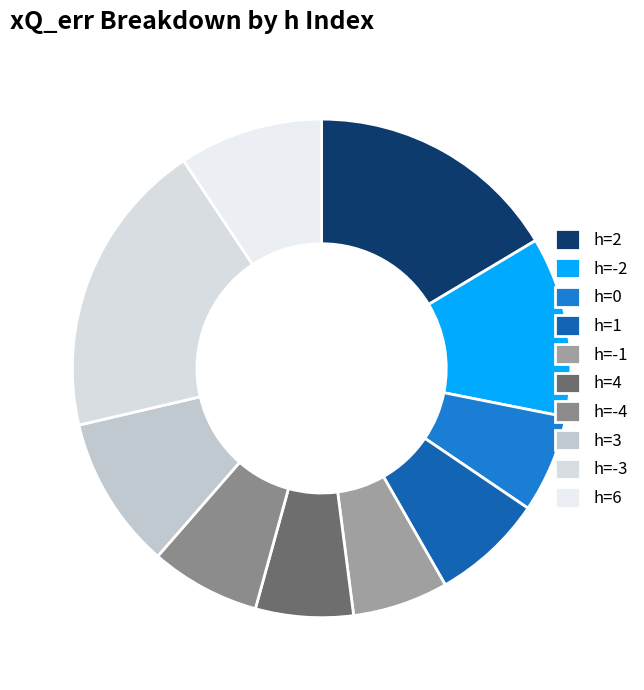

Count the number of slices in the pie.

10